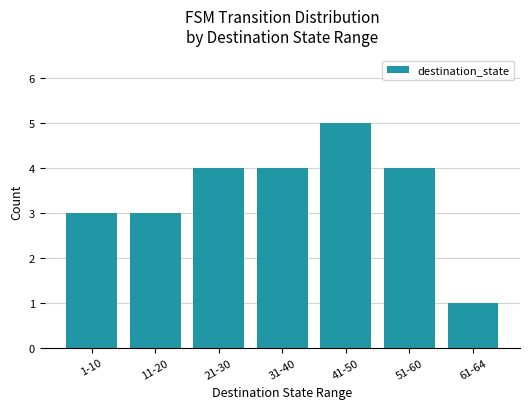

What is the label of the 6th bar from the right?

11-20